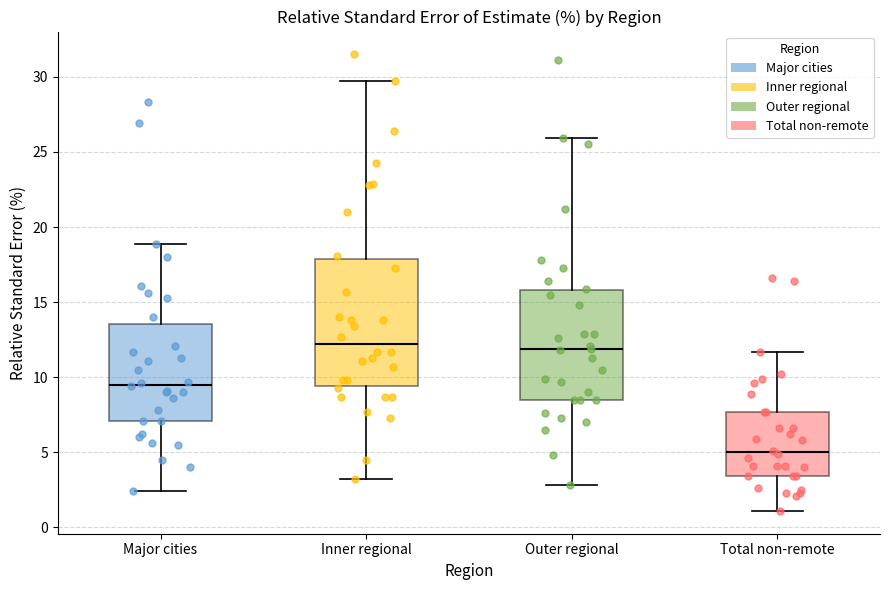

Reading left to right, read every box against the y-axis: the position of its median line, the range the box covers, and the ends of its whiskers. The values are not printed on the chart, so give them approximately, as read against the axis.

Major cities: median 9.5, box 7.0 to 13.5, whiskers 2.5 to 19.0
Inner regional: median 12.0, box 9.5 to 18.0, whiskers 3.0 to 29.5
Outer regional: median 12.0, box 8.5 to 16.0, whiskers 3.0 to 26.0
Total non-remote: median 5.0, box 3.5 to 7.5, whiskers 1.0 to 11.5